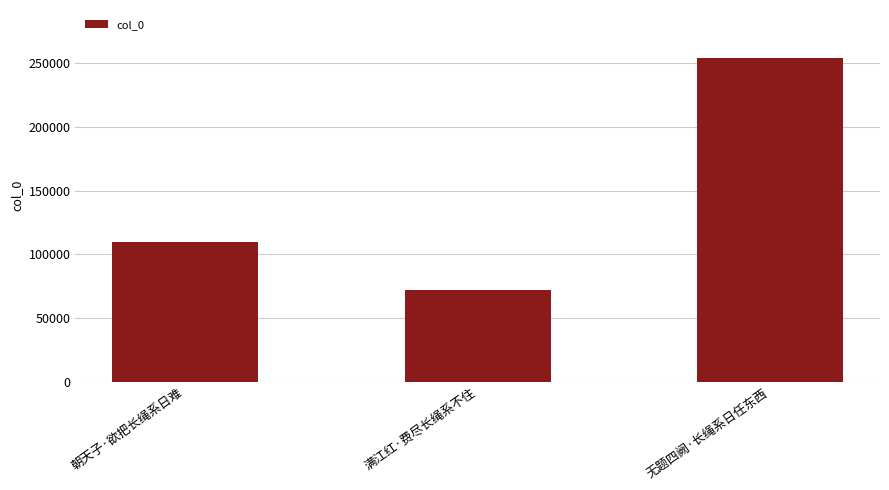

Does the chart contain stacked bars?

No